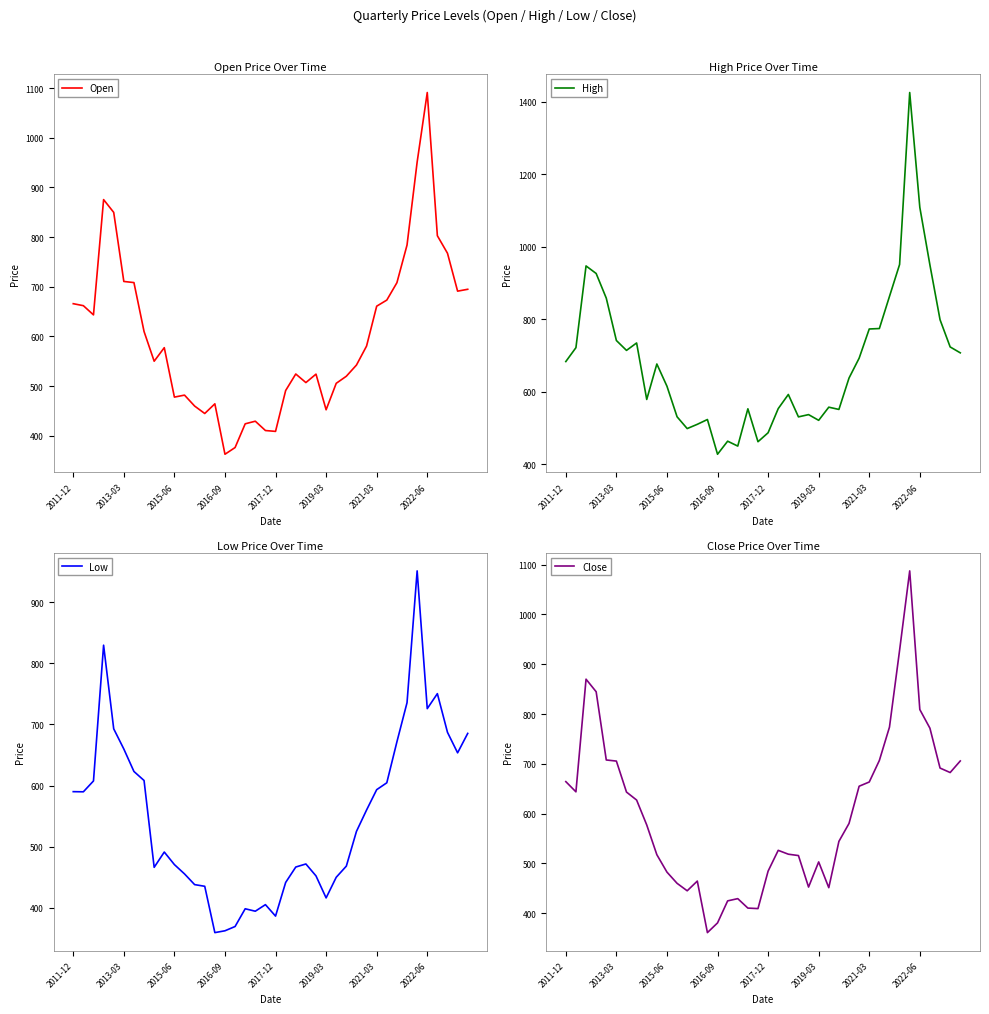

Which series has the largest total across all categories?

High